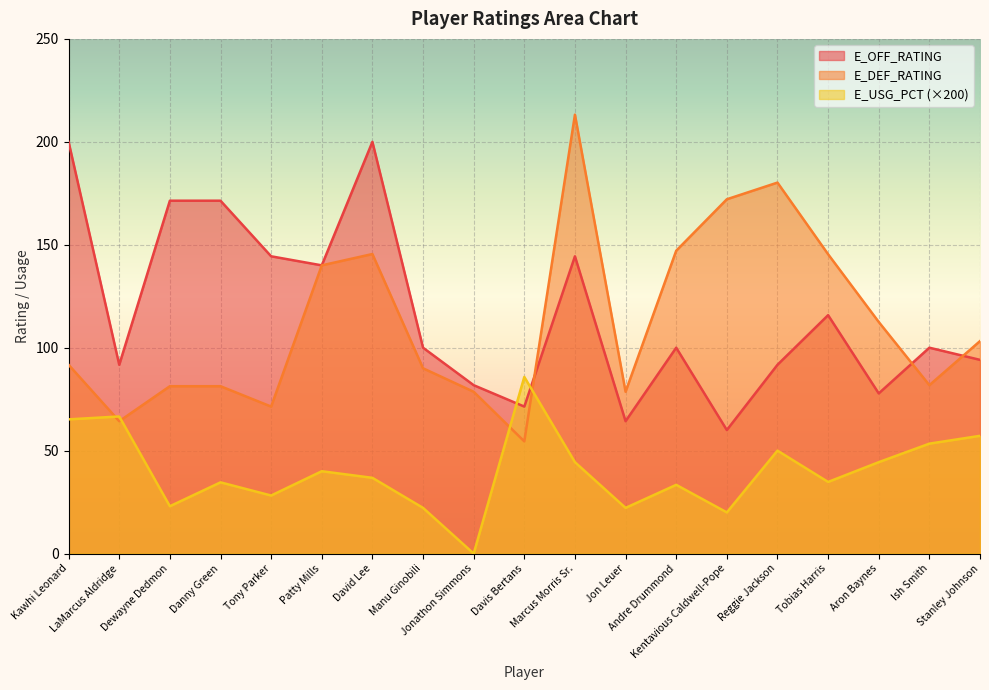

What is the average value of the E_OFF_RATING series?

116.9